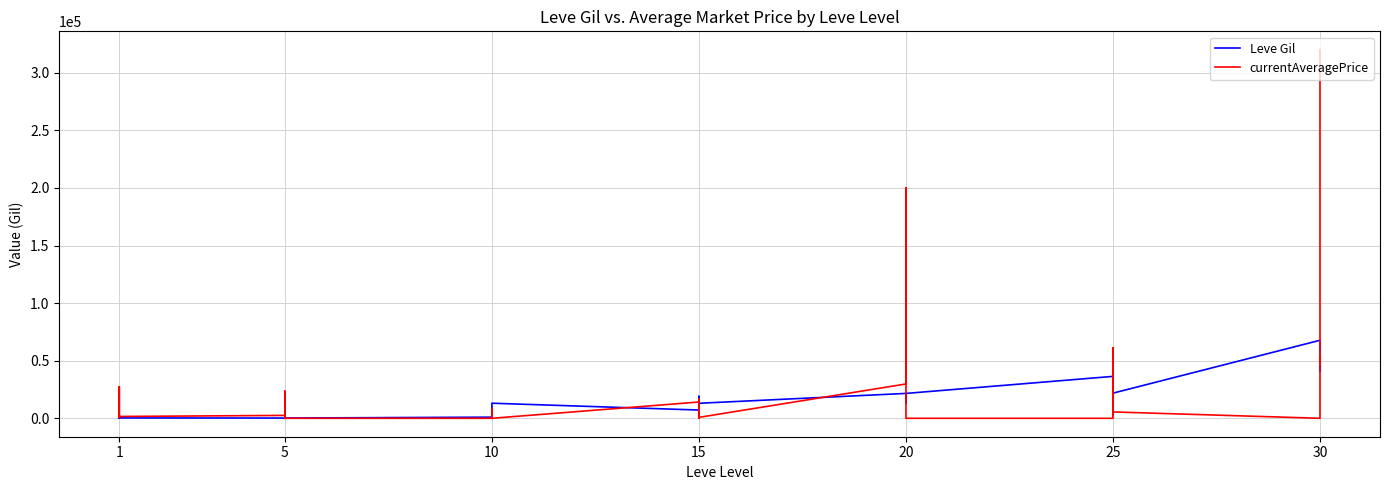

The currentAveragePrice series shows 42267 at 5. True or false?

False